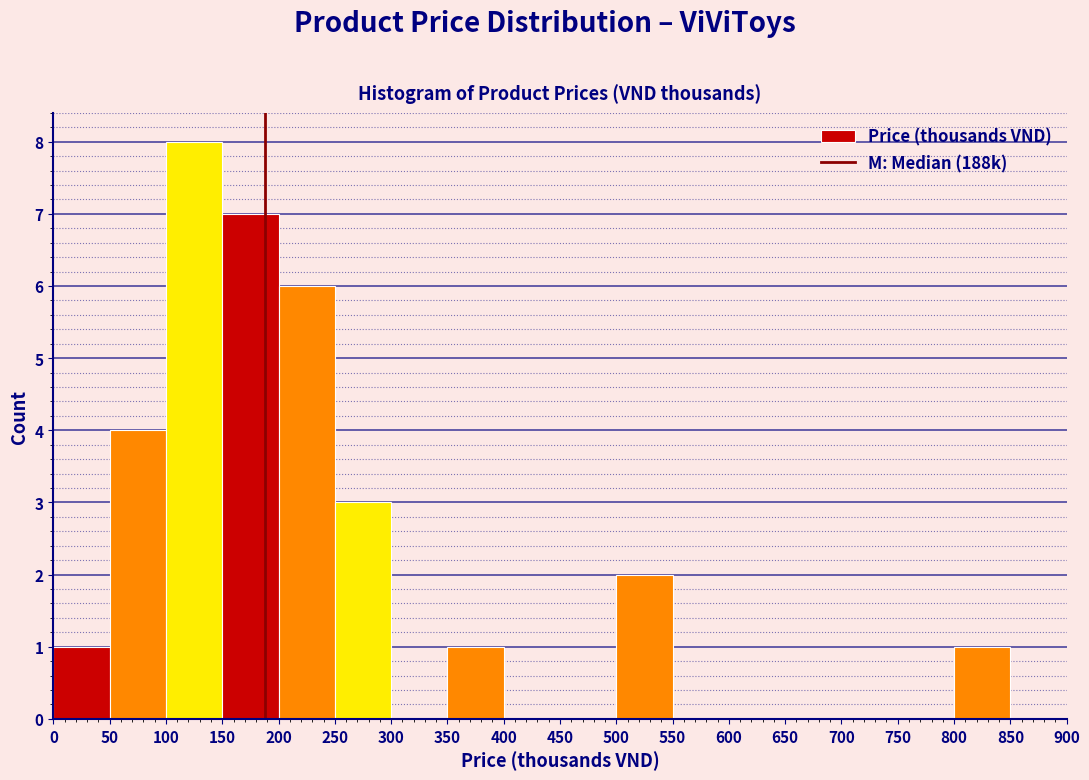

Over which range of the x-axis is the bar tallest?

100 to 150